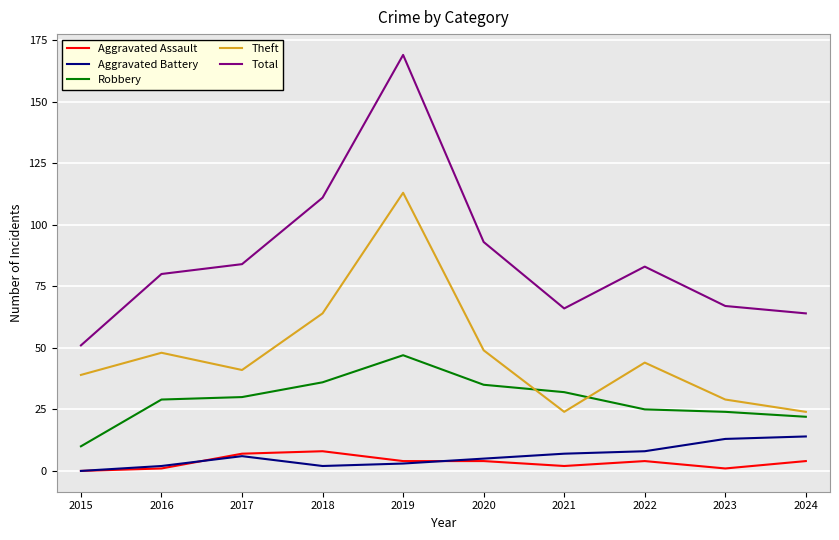

Between 2017 and 2018, which series saw the biggest shift?

Total